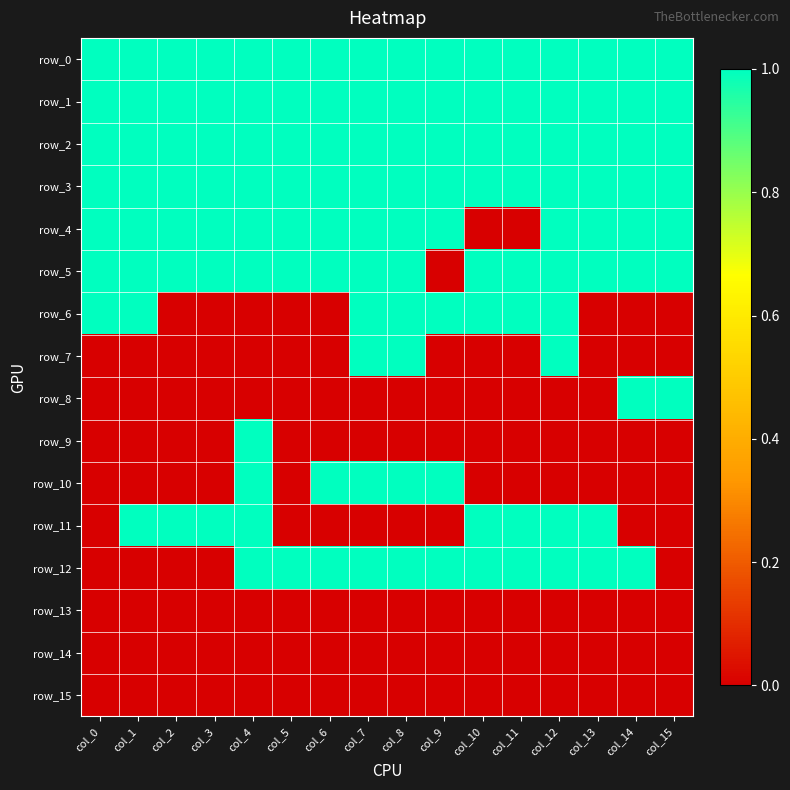

Reading left to right, transcribe all the data shown in this chart.

row_0: 1	1	1	1	1	1	1	1	1	1	1	1	1	1	1	1
row_1: 1	1	1	1	1	1	1	1	1	1	1	1	1	1	1	1
row_2: 1	1	1	1	1	1	1	1	1	1	1	1	1	1	1	1
row_3: 1	1	1	1	1	1	1	1	1	1	1	1	1	1	1	1
row_4: 1	1	1	1	1	1	1	1	1	1	0	0	1	1	1	1
row_5: 1	1	1	1	1	1	1	1	1	0	1	1	1	1	1	1
row_6: 1	1	0	0	0	0	0	1	1	1	1	1	1	0	0	0
row_7: 0	0	0	0	0	0	0	1	1	0	0	0	1	0	0	0
row_8: 0	0	0	0	0	0	0	0	0	0	0	0	0	0	1	1
row_9: 0	0	0	0	1	0	0	0	0	0	0	0	0	0	0	0
row_10: 0	0	0	0	1	0	1	1	1	1	0	0	0	0	0	0
row_11: 0	1	1	1	1	0	0	0	0	0	1	1	1	1	0	0
row_12: 0	0	0	0	1	1	1	1	1	1	1	1	1	1	1	0
row_13: 0	0	0	0	0	0	0	0	0	0	0	0	0	0	0	0
row_14: 0	0	0	0	0	0	0	0	0	0	0	0	0	0	0	0
row_15: 0	0	0	0	0	0	0	0	0	0	0	0	0	0	0	0